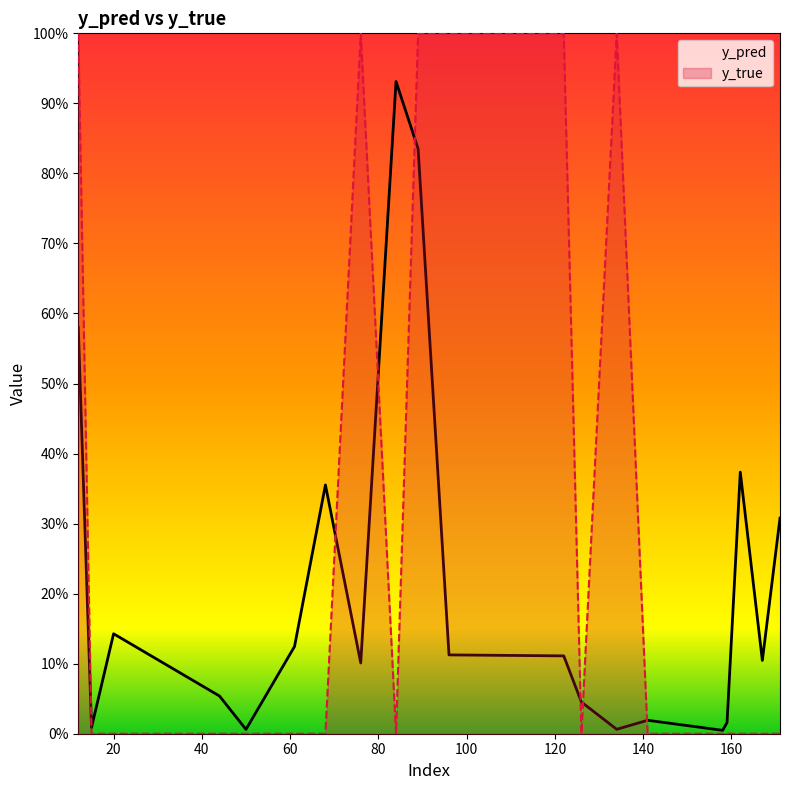

At which category does y_true reach its first local valley?

84